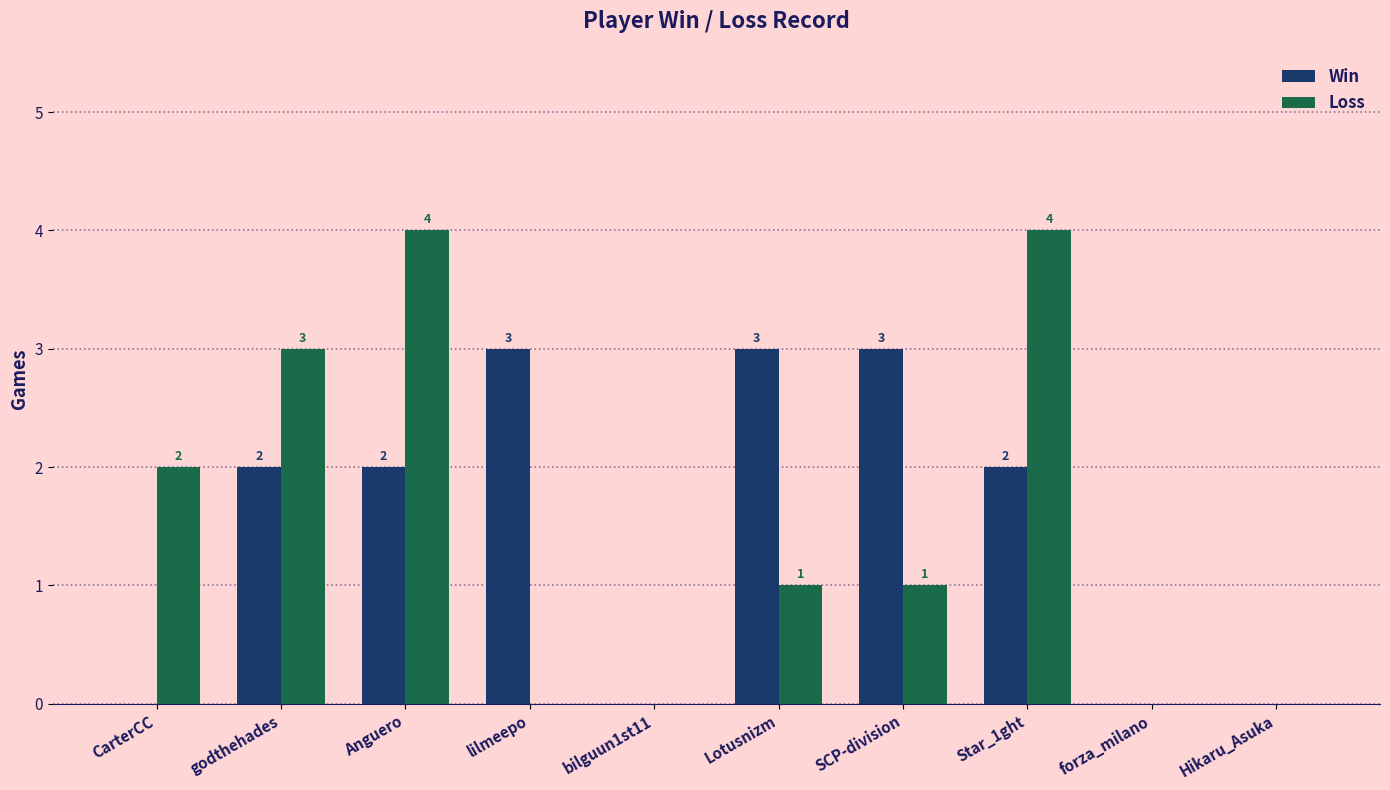

Count the number of categories in the chart.

10